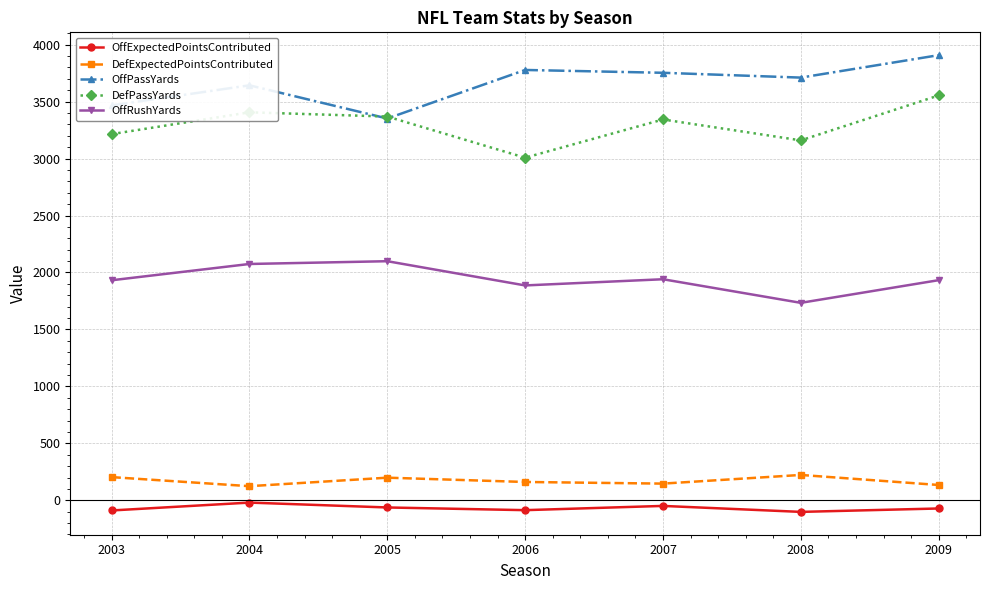

Is the value of DefExpectedPointsContributed at 2003 greater than the value of OffPassYards at 2003?

No